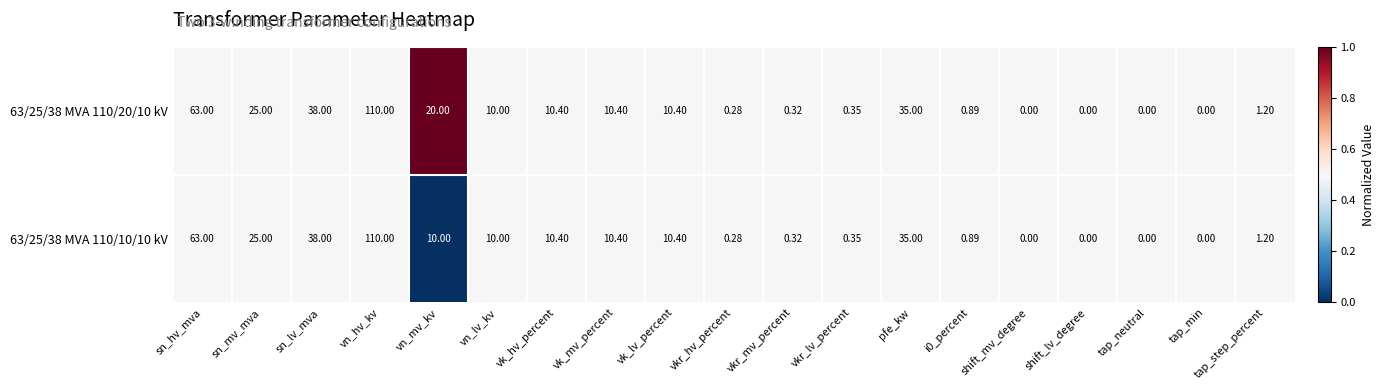

Is the value of 63/25/38 MVA 110/20/10 kV at tap_min greater than the value of 63/25/38 MVA 110/10/10 kV at i0_percent?

No